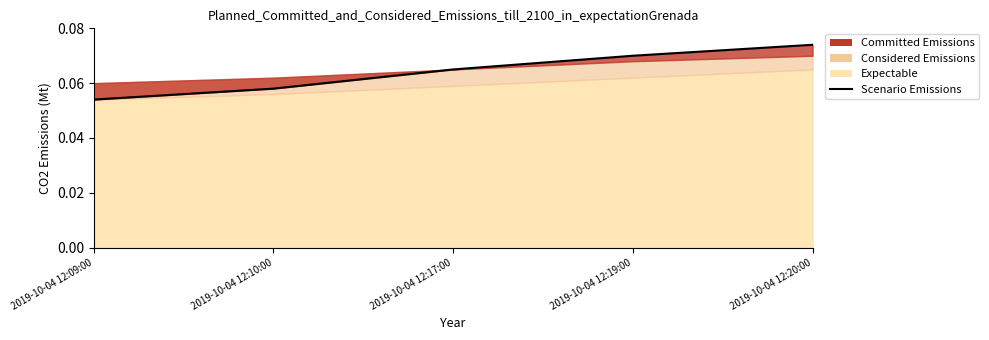

What position from the left is 2019-10-04 12:10:00?

2